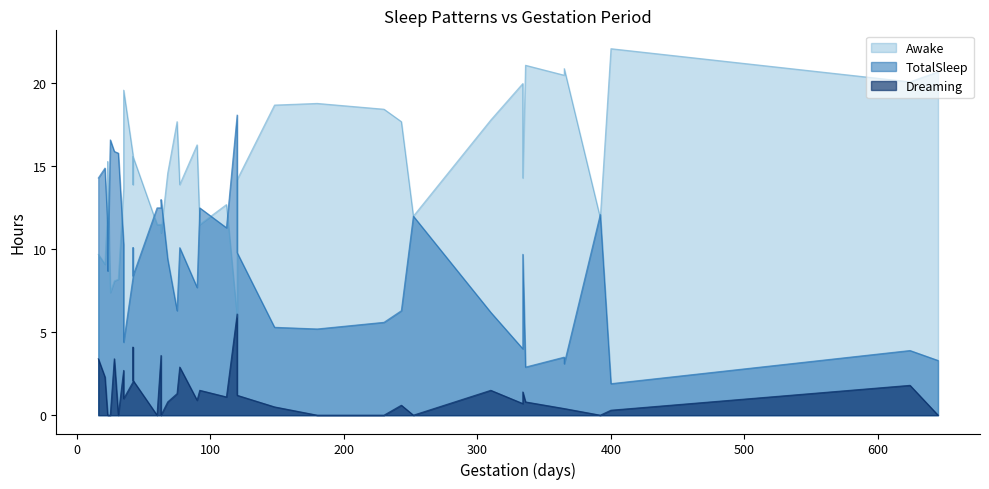

Which series has the widest spread of values?

TotalSleep